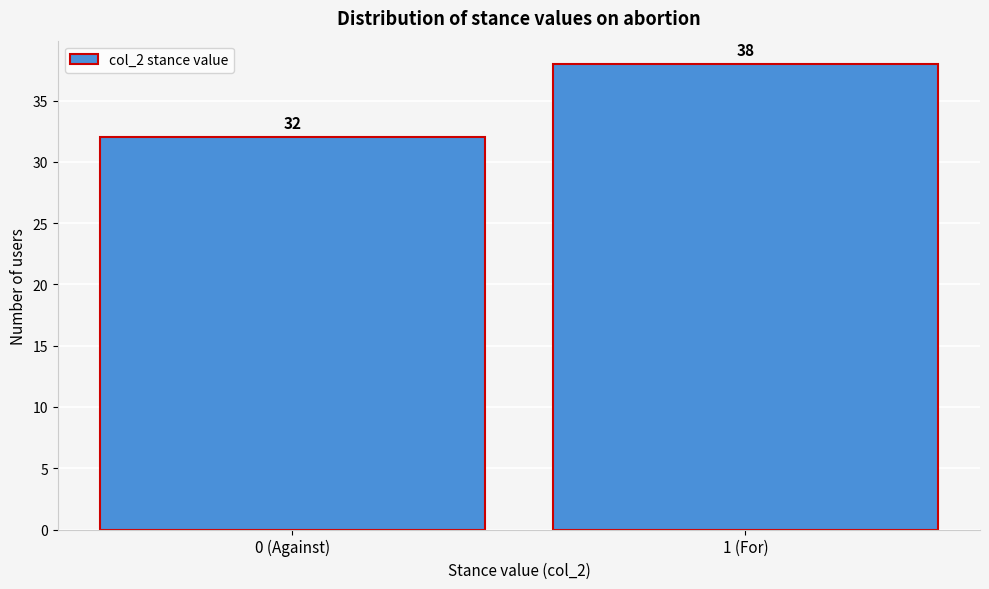

Reading left to right, list all the values displayed in this chart.

0 (Against)=32	1 (For)=38